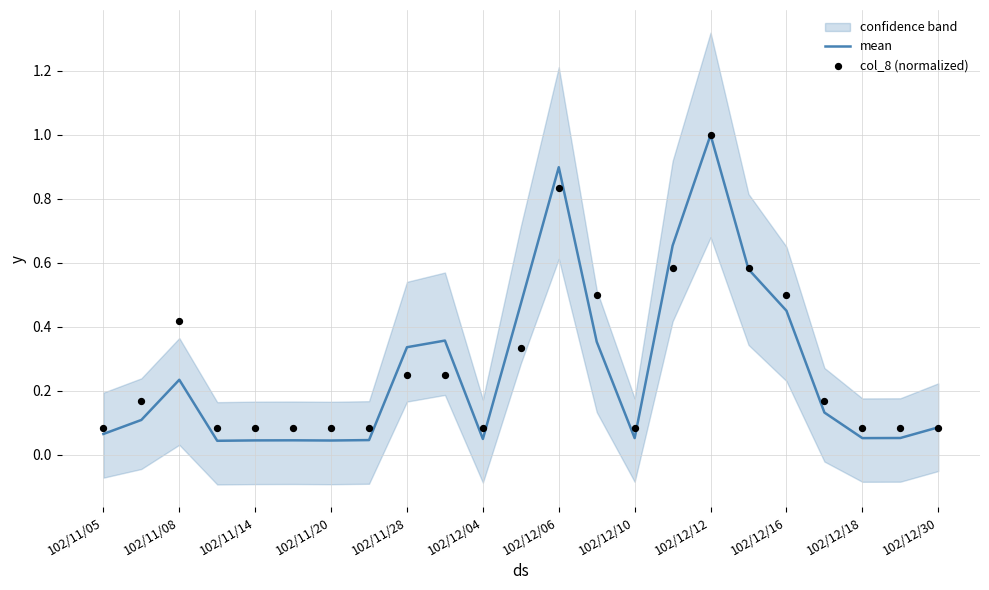

The value of mean at 102/11/08 is 0.1. True or false?

False